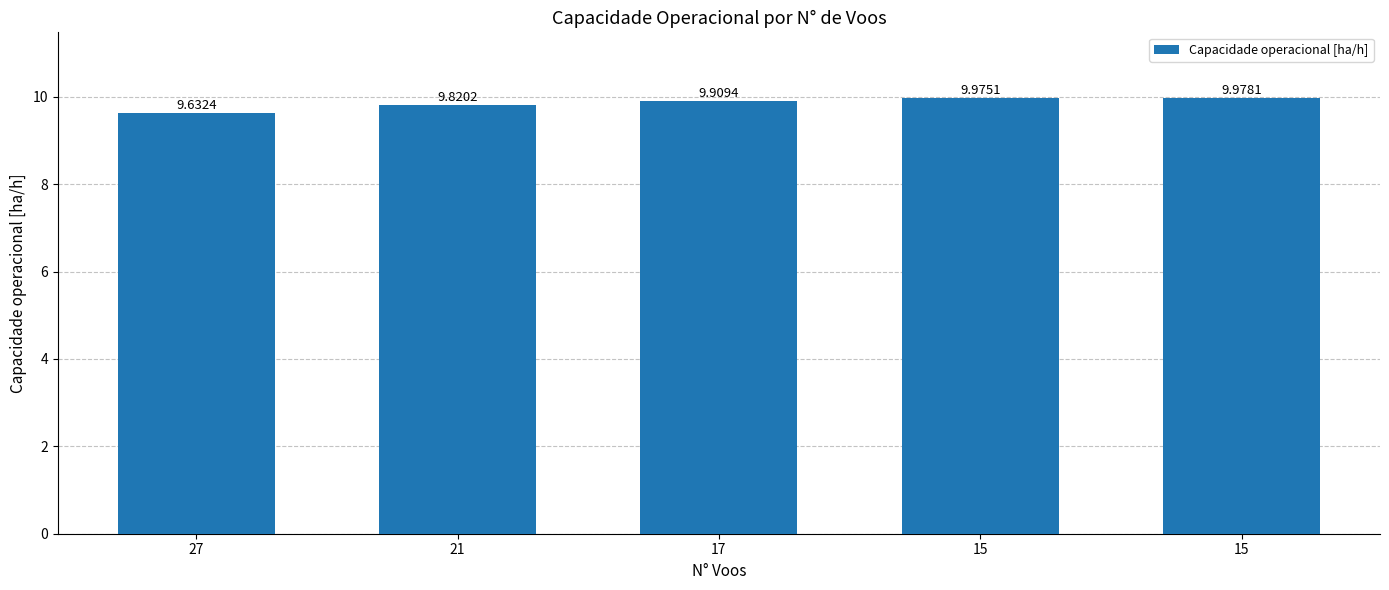

How many distinct data groups are displayed?

1